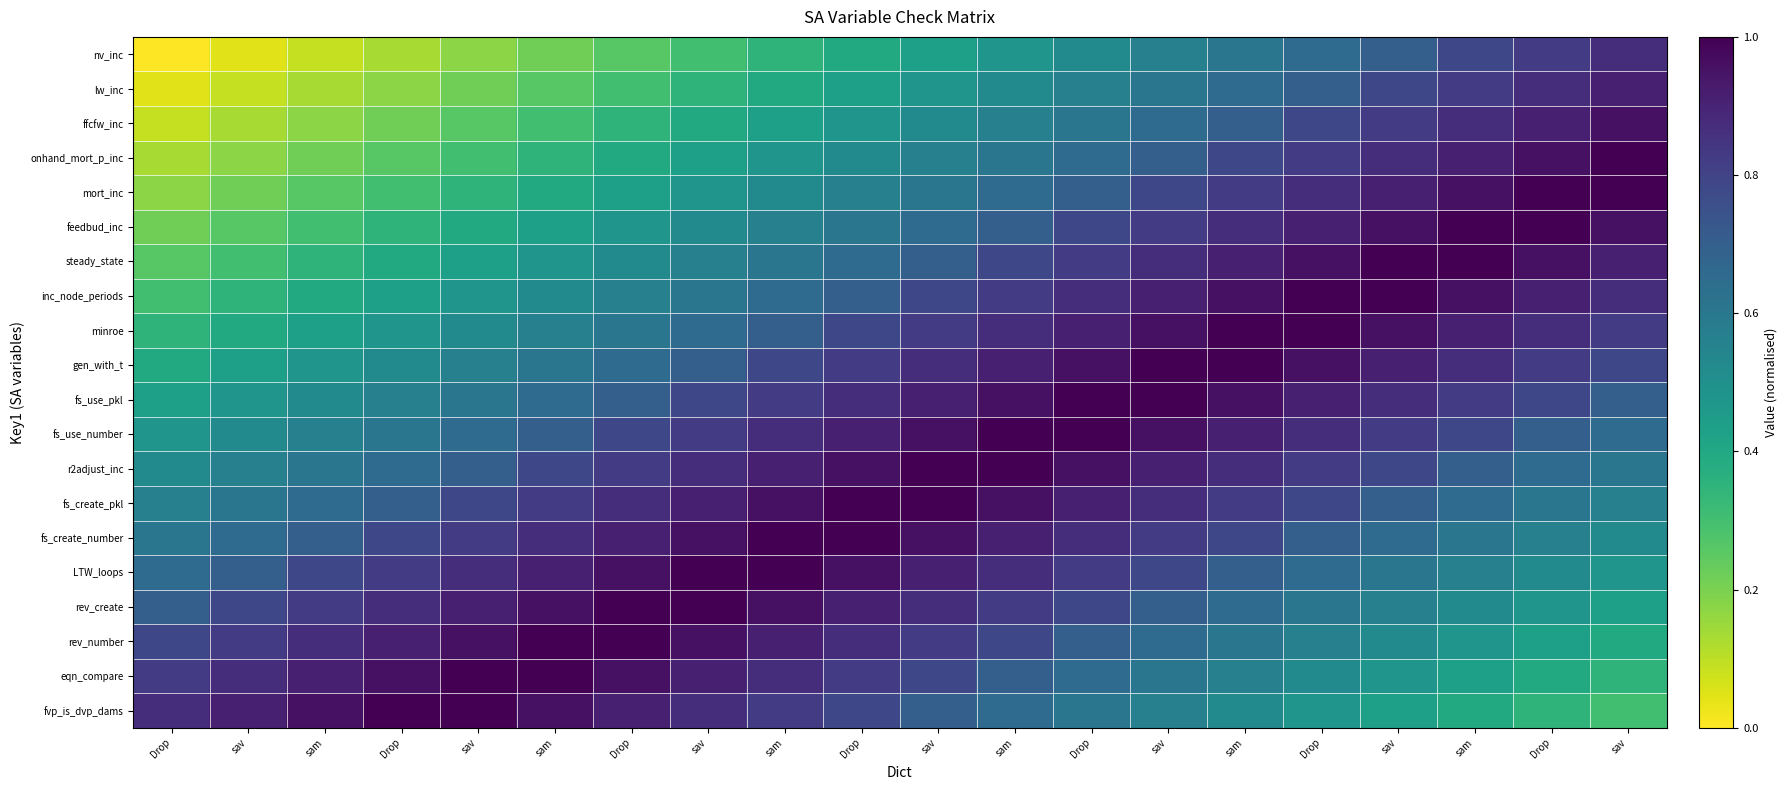

Which category has the highest value across all series?

sav